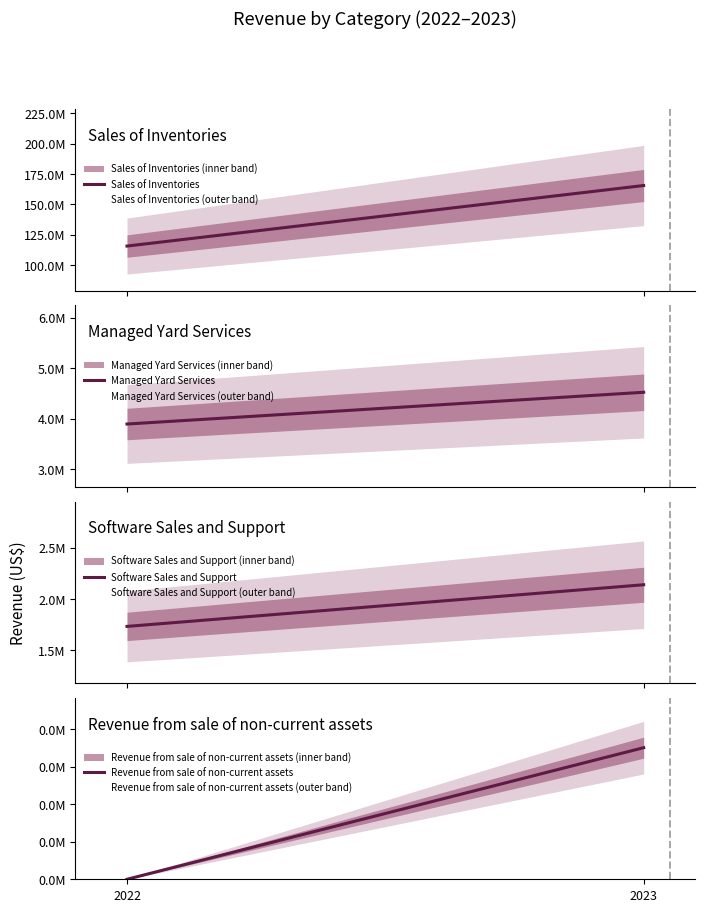

What is the average value of the Software Sales and Support series?

1935282